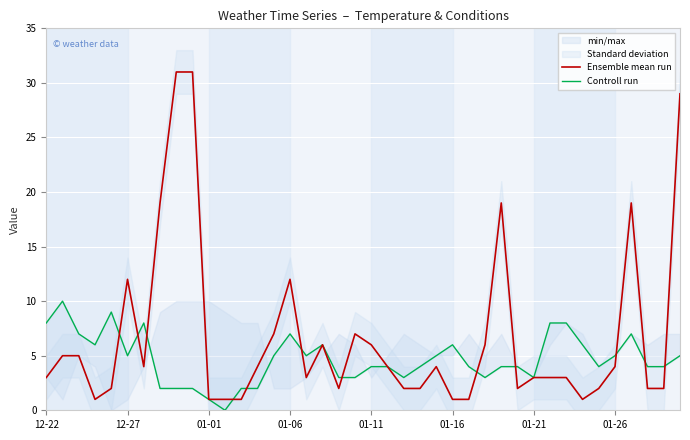

Does the chart display data point markers on the line(s)?

No